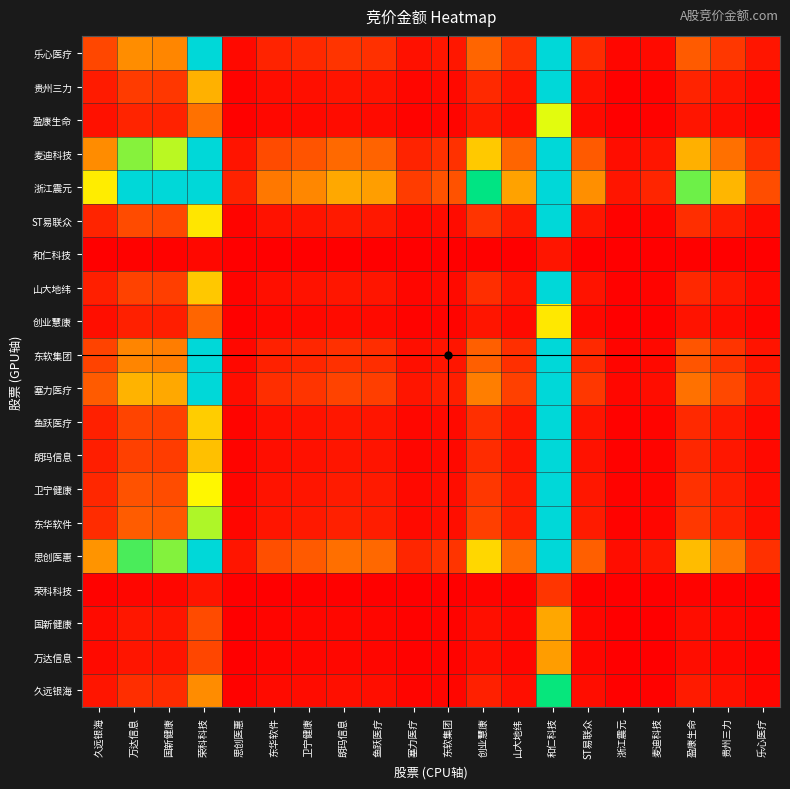

At which category is the sum across all series the highest?

和仁科技